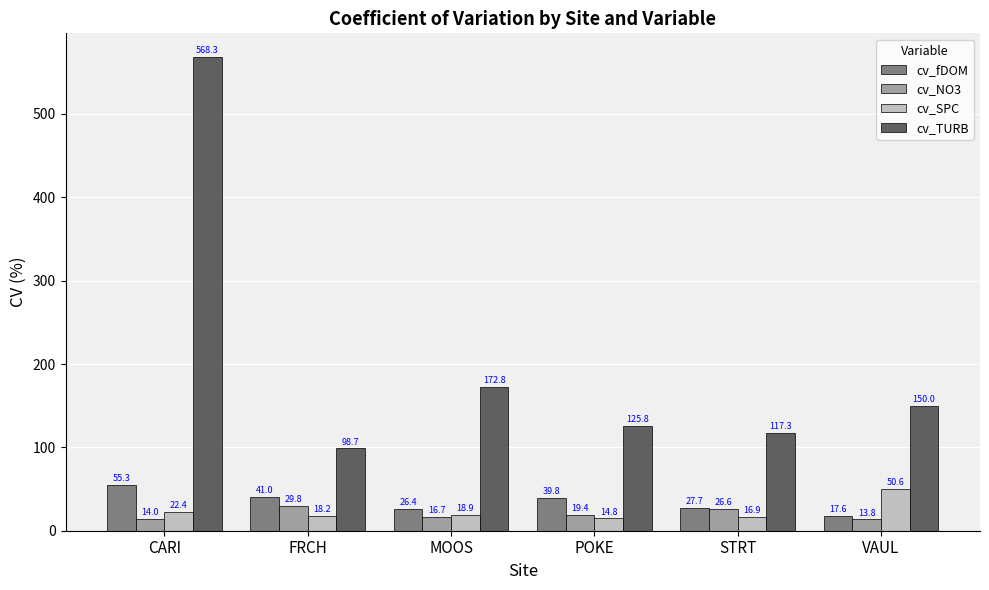

Which series has the largest total across all categories?

cv_TURB